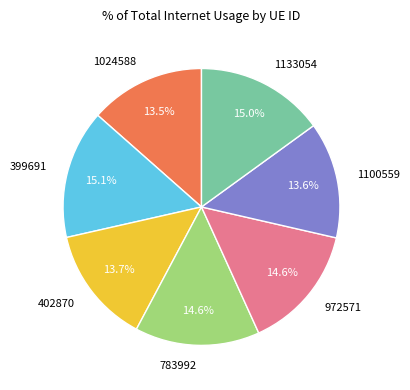

What percentage is the 1133054 slice, to the nearest percent?

15%